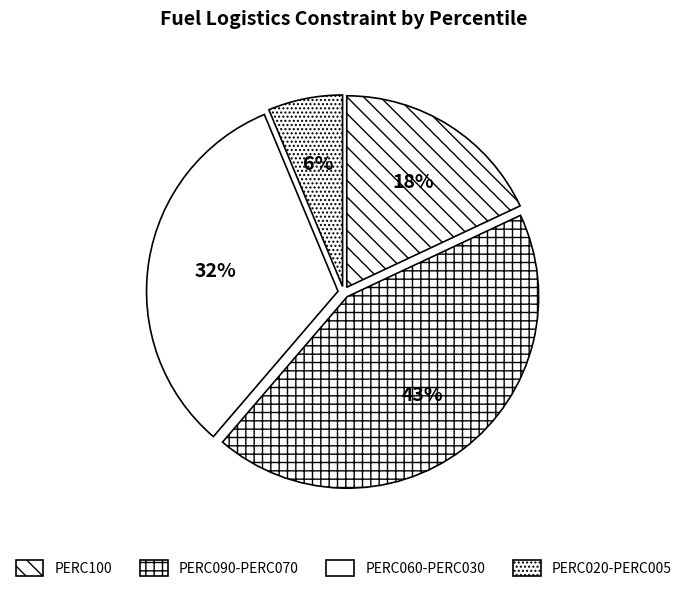

Does any single category account for the majority?

No